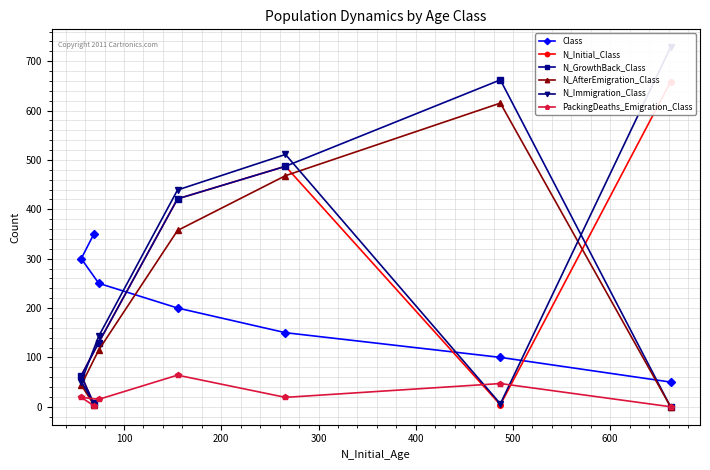

What is the highest value of the N_AfterEmigration_Class series?

615